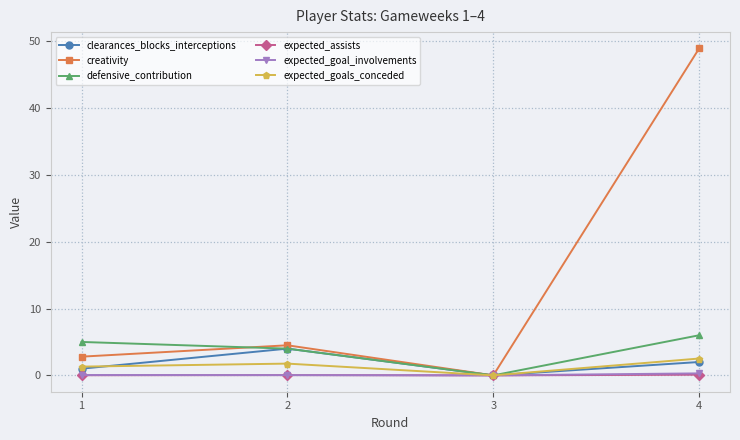

What is the total value across all series at 2?

14.3